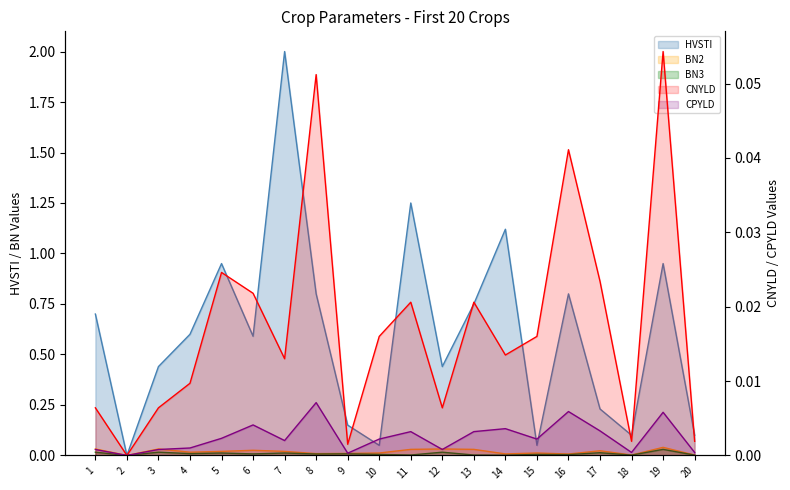

True or false: BN2 and BN3 intersect in this chart.

False